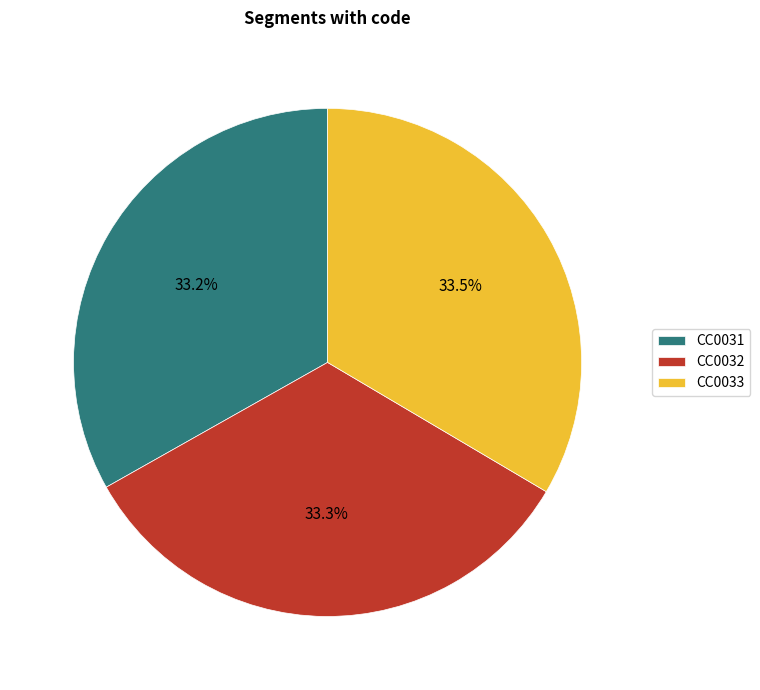

Approximately how many times larger is the value at CC0032 compared to CC0033?

1.0